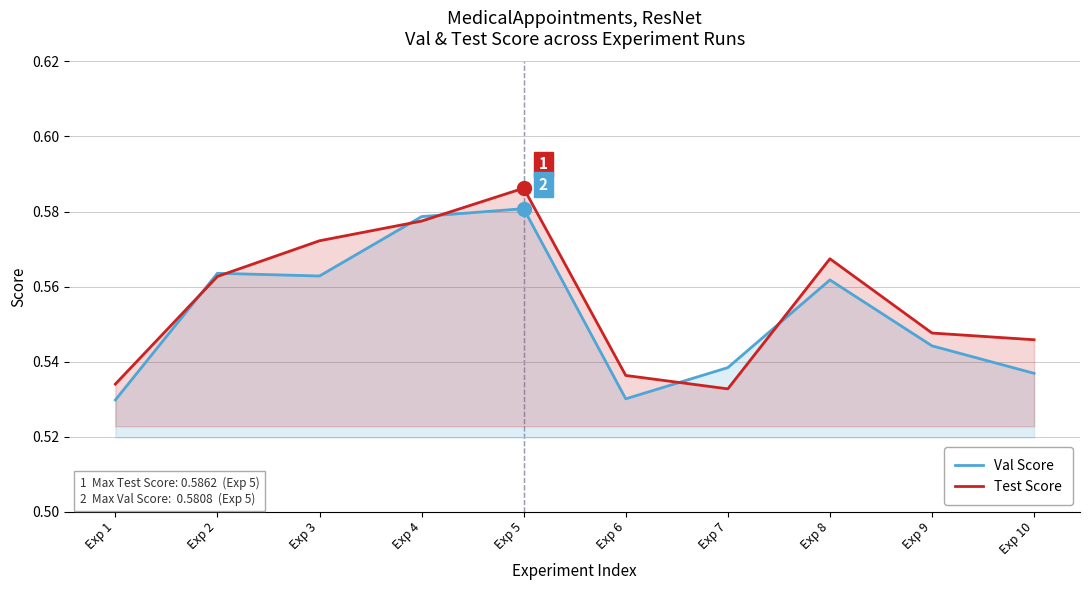

Reading right to left, extract all data points from this chart.

Val Score: 0.5	0.5	0.6	0.5	0.5	0.6	0.6	0.6	0.6	0.5
Test Score: 0.5	0.5	0.6	0.5	0.5	0.6	0.6	0.6	0.6	0.5